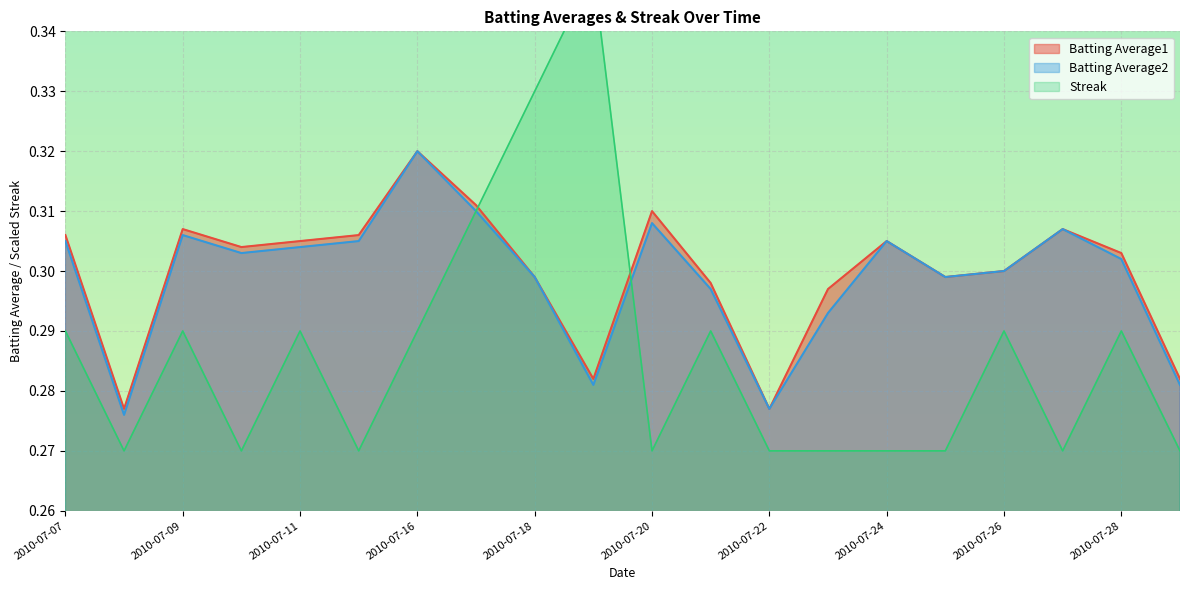

The value of Streak at 2010-07-21 is 0.3. True or false?

True